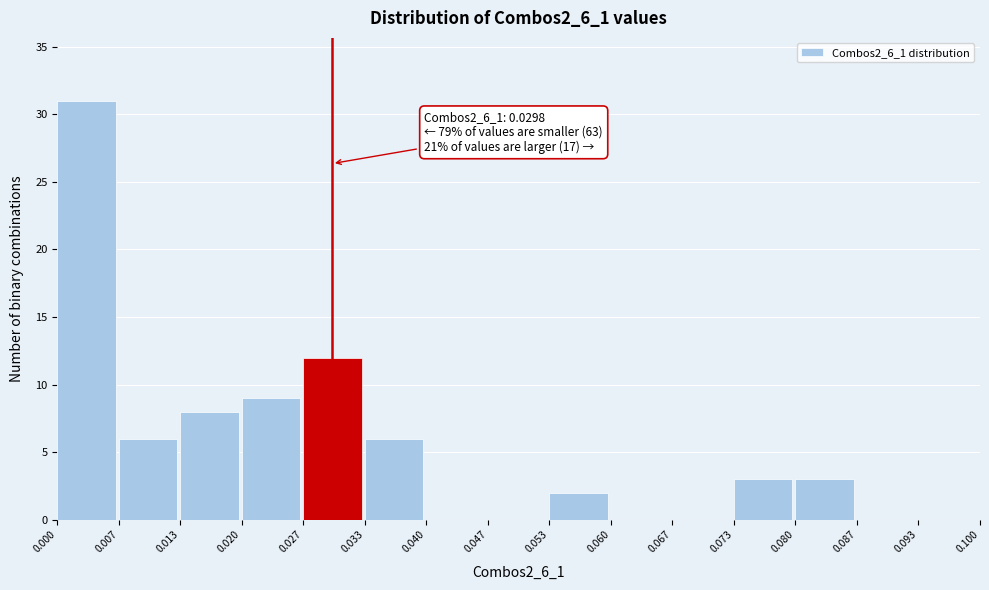

Which range on the x-axis has the tallest bar?

0.000 to 0.007